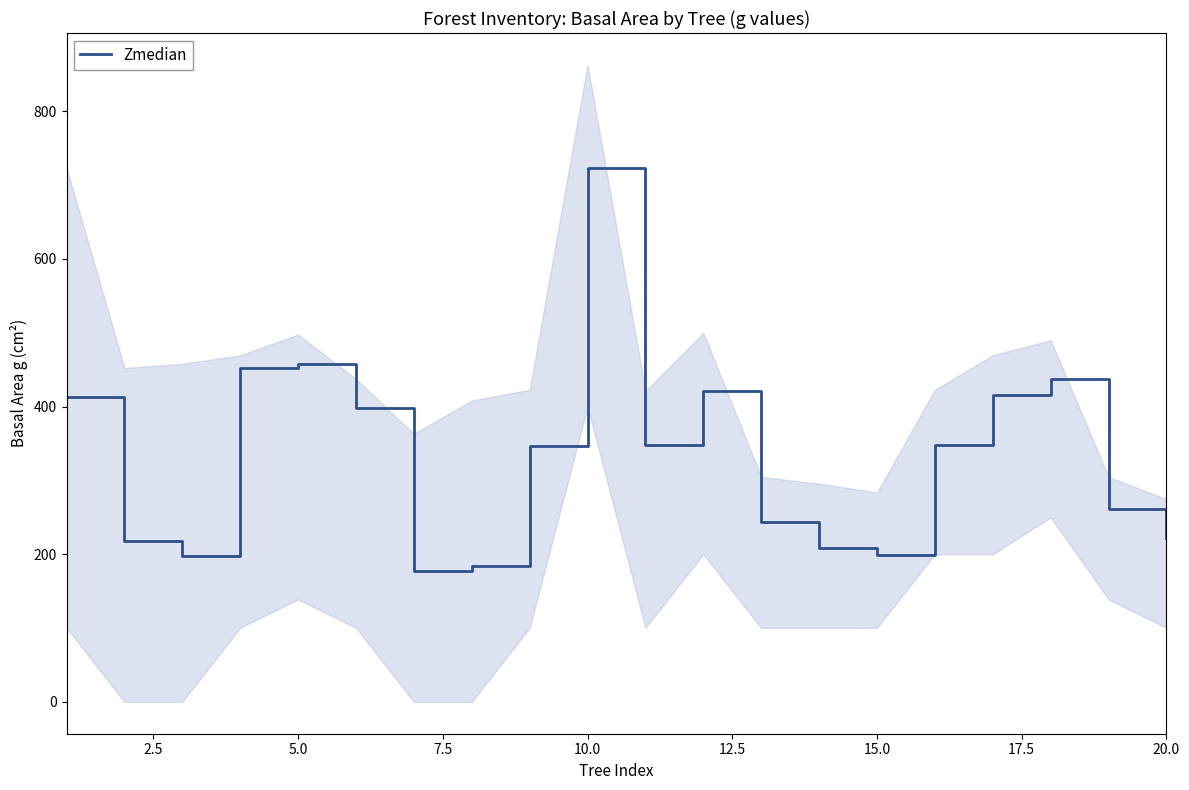

What is the difference between the maximum and minimum values?

545.6